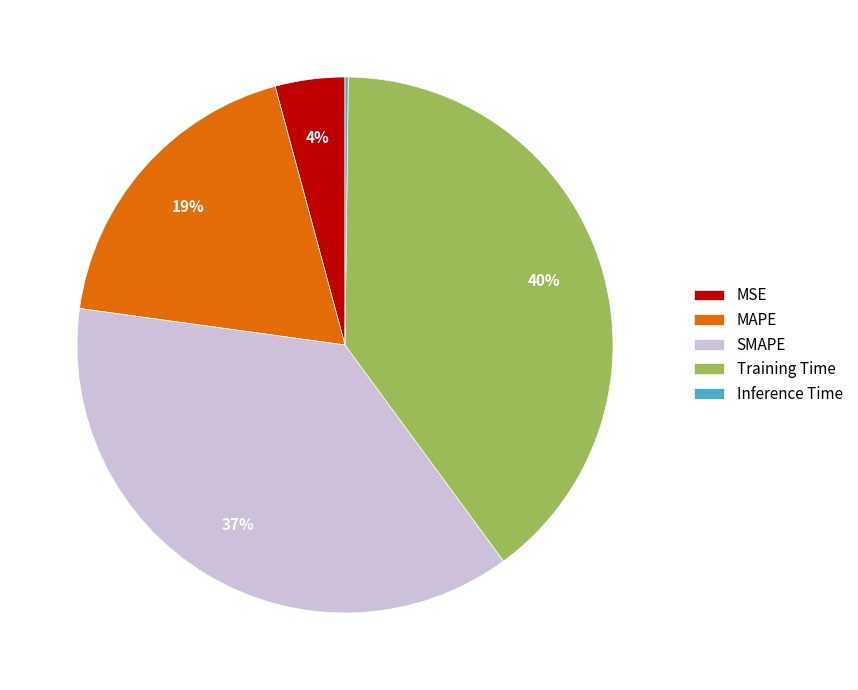

Combined, do MAPE and MSE account for over 50%?

No